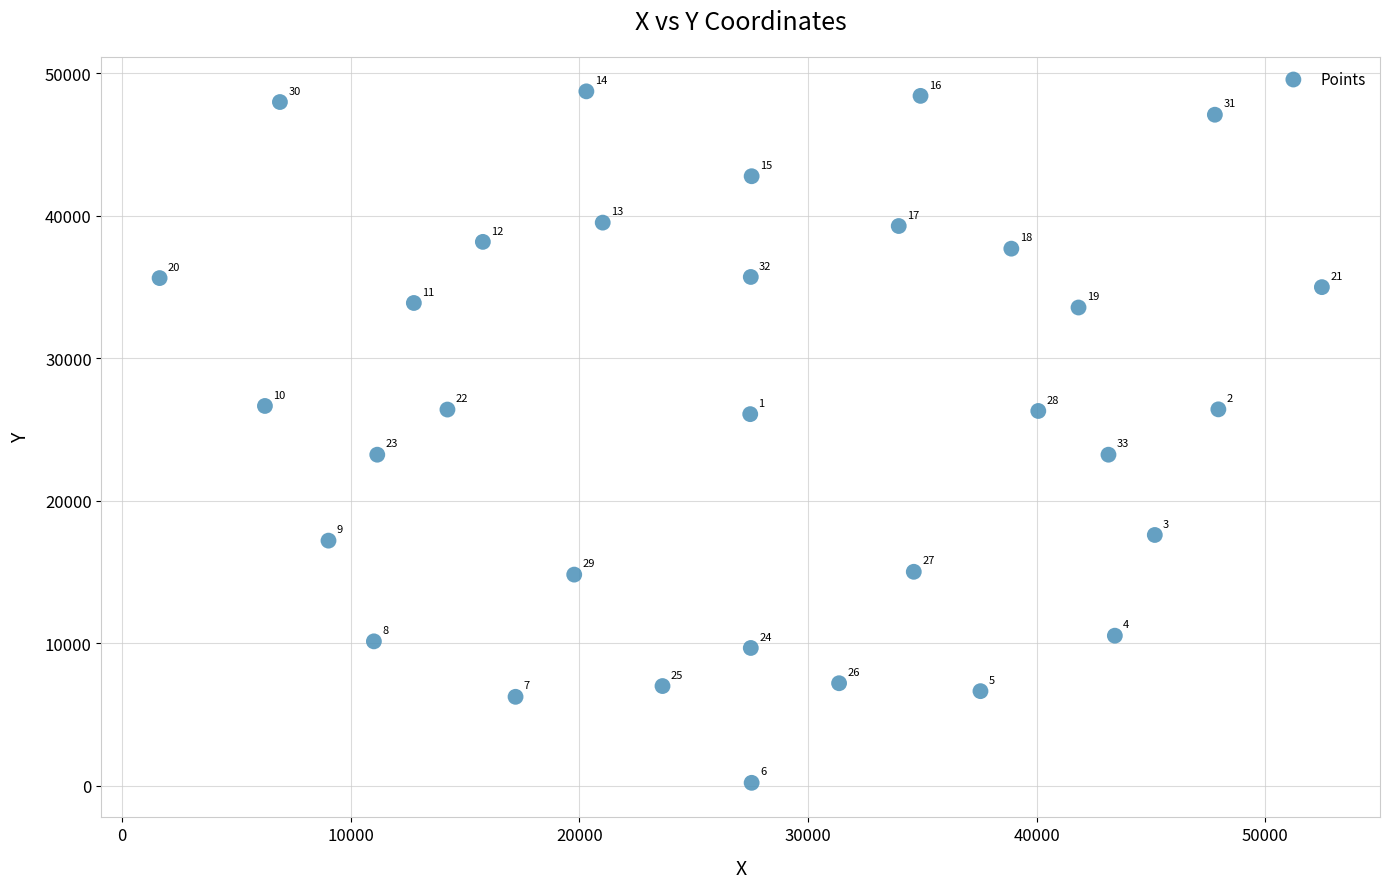

What is the range of X values (max minus min)?

50829.2